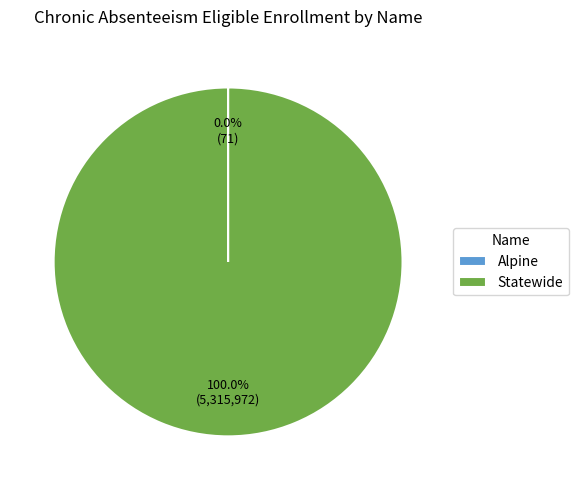

Does any single category account for the majority?

Yes